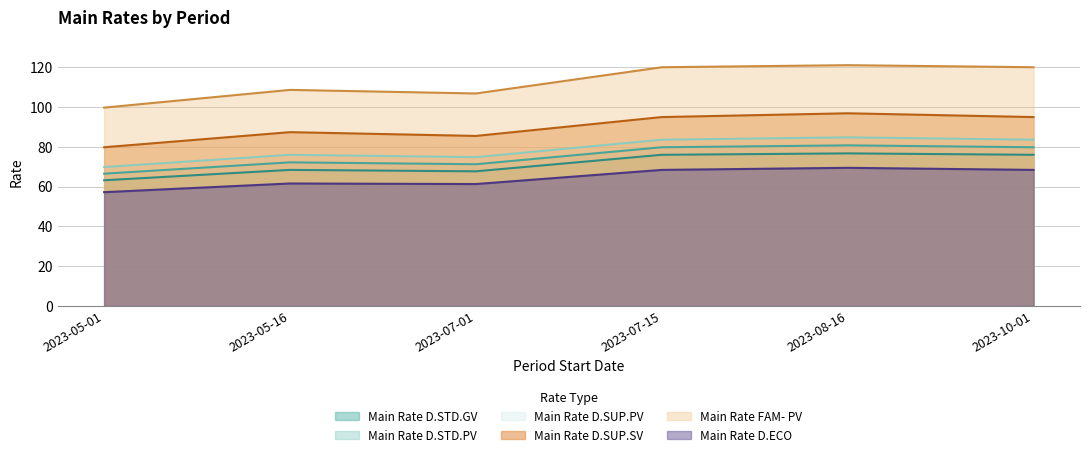

Between 2023-05-16 and 2023-10-01, which series saw the biggest shift?

Main Rate FAM- PV